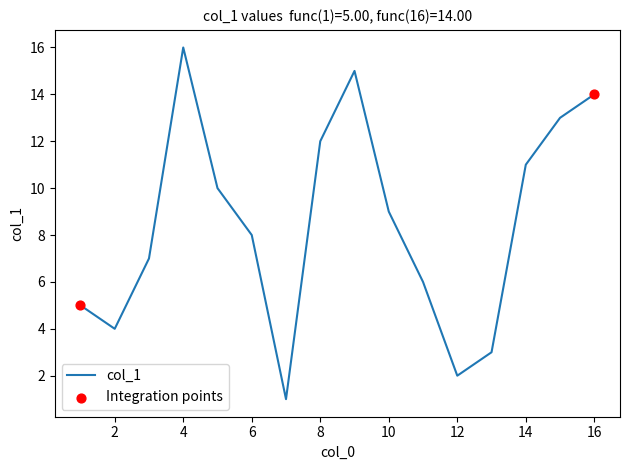

What is the difference between the maximum and minimum values?

15